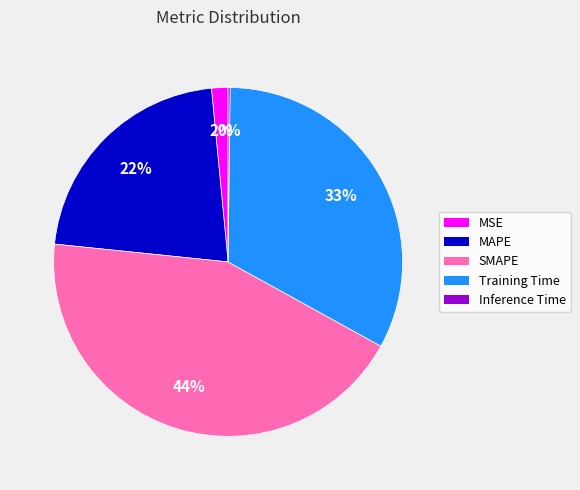

What percentage is the MSE slice, to the nearest percent?

2%